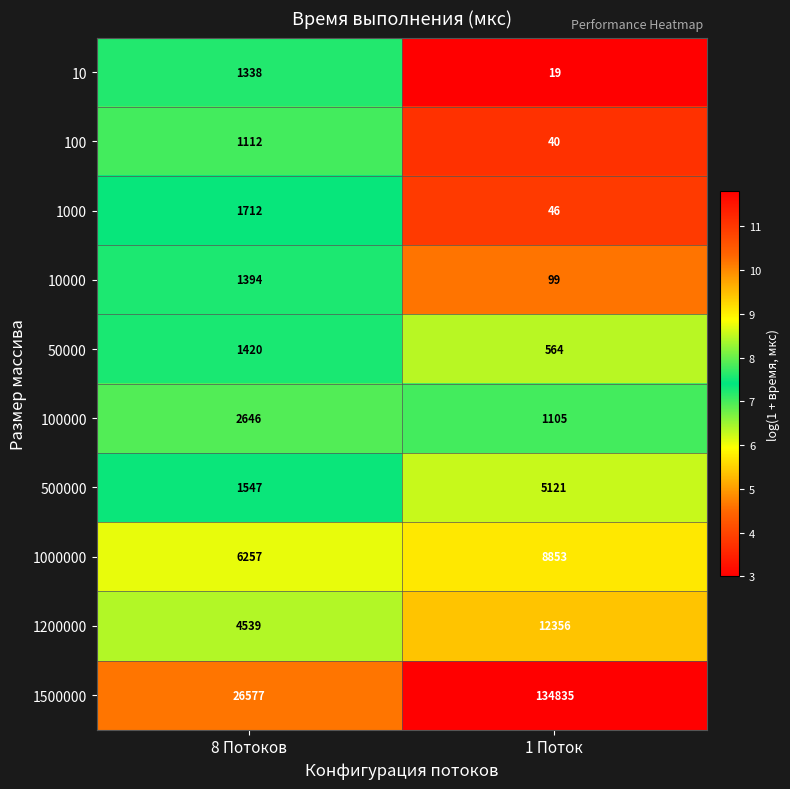

What is the average value of the 1000 series?

879